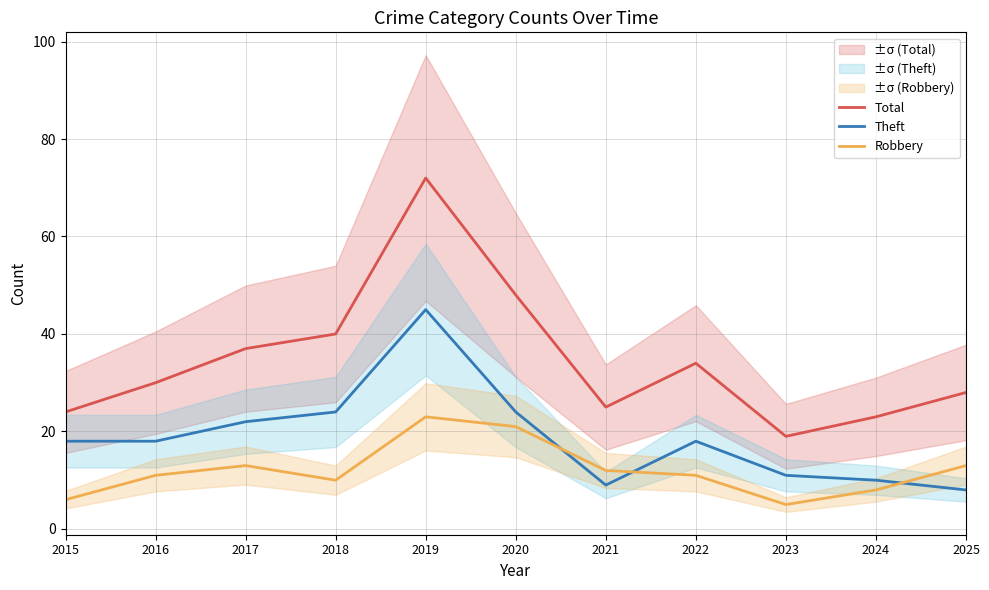

What is the value of the Total point at the 5th from the left?

72